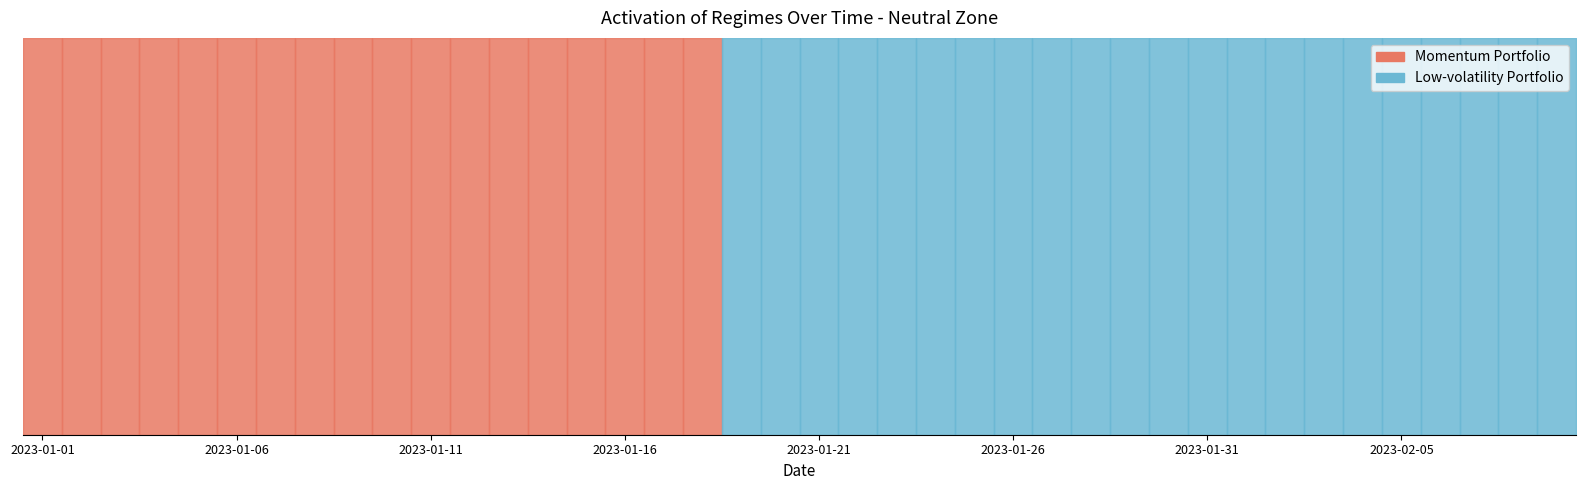

What is the label of the 23rd point from the left?

2023-01-23